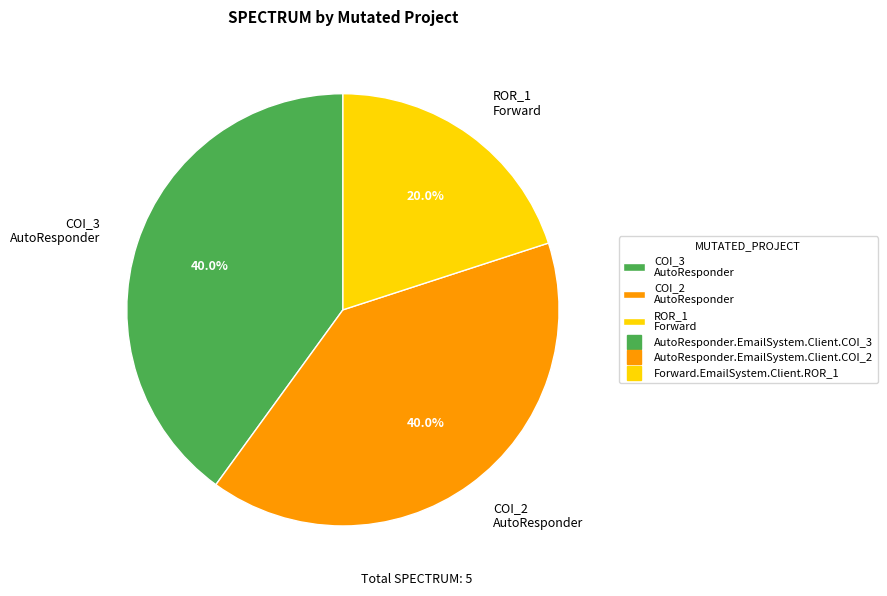

What portion of the pie excludes ROR_1 Forward?

80.0%